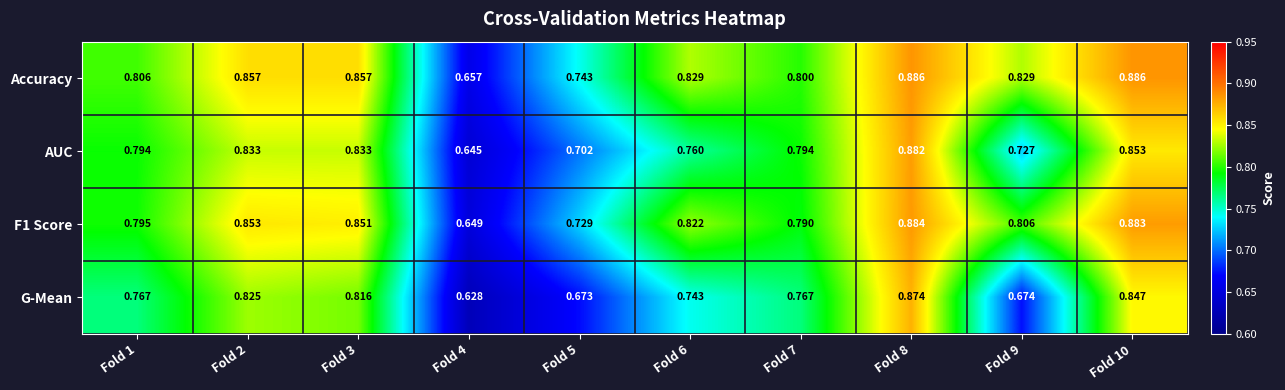

Which series has the largest total across all categories?

Accuracy